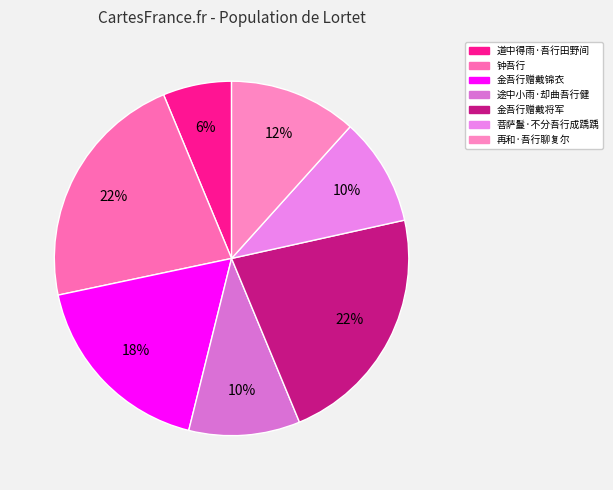

Does any single category account for the majority?

No